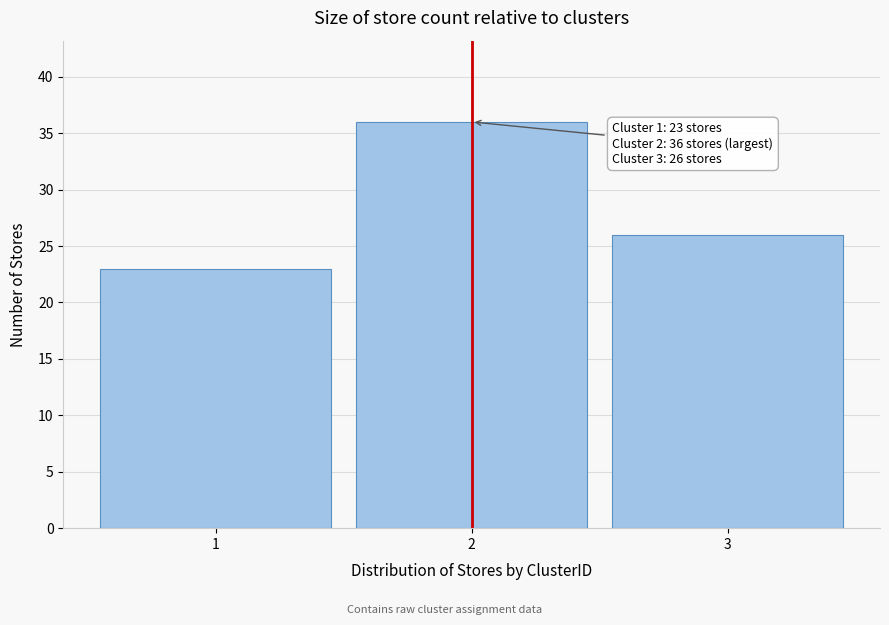

Reading left to right, list all the values displayed in this chart.

1=23	2=36	3=26